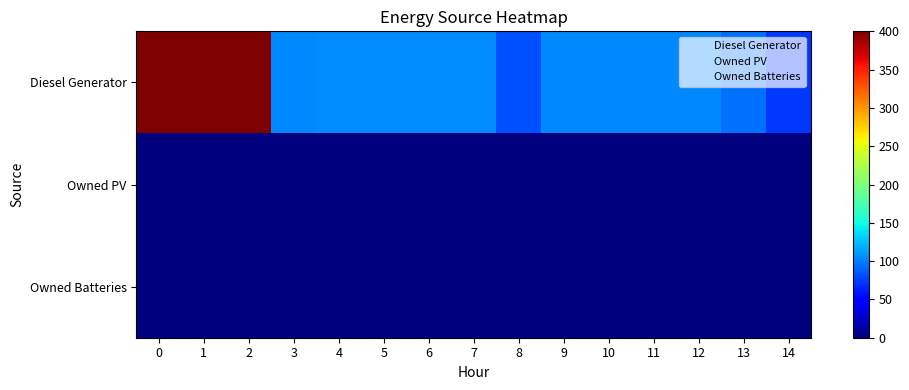

At 1, list the series in order from largest to smallest.

Diesel Generator, Owned PV, Owned Batteries